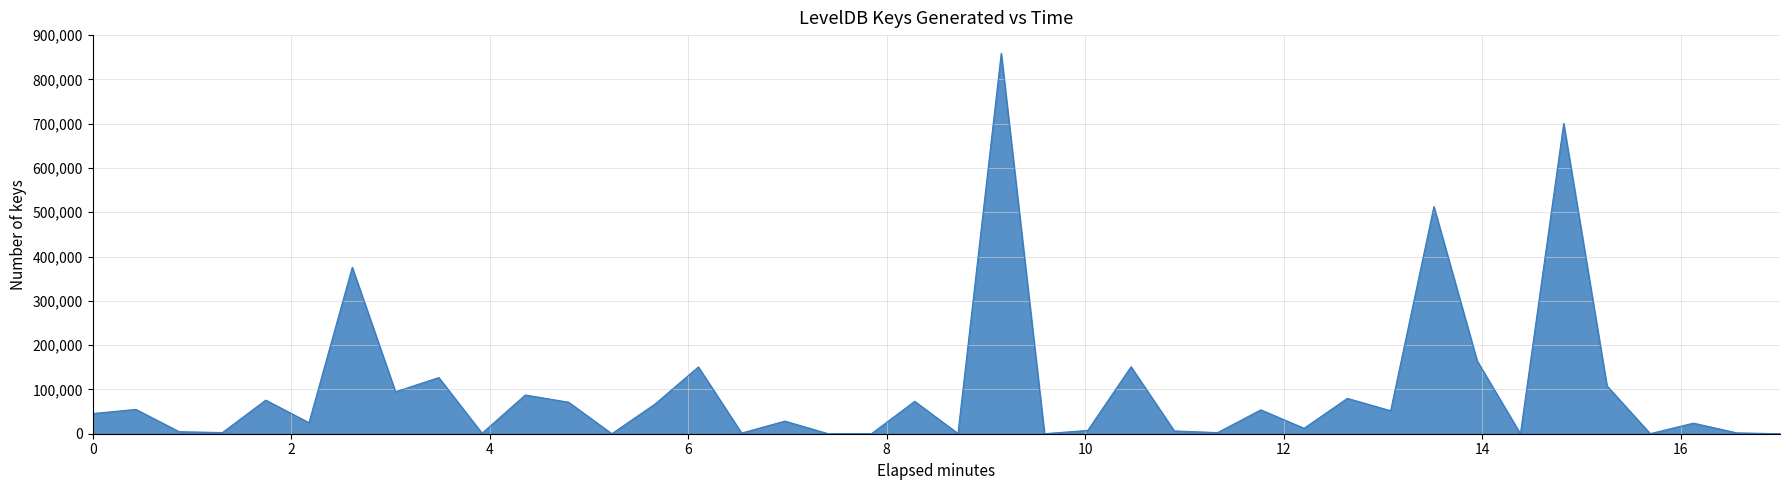

What is the average value?

100584.5